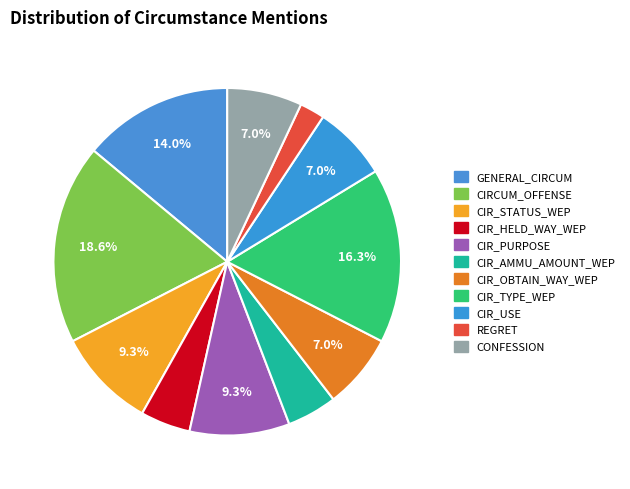

How many segments does this pie chart have?

11